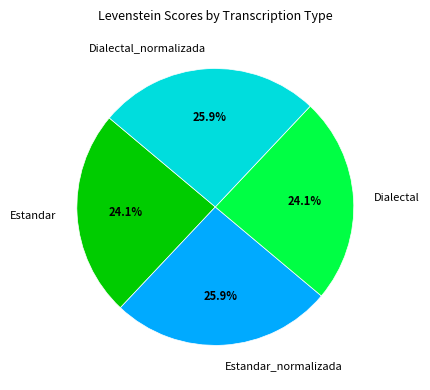

Does any single category account for the majority?

No